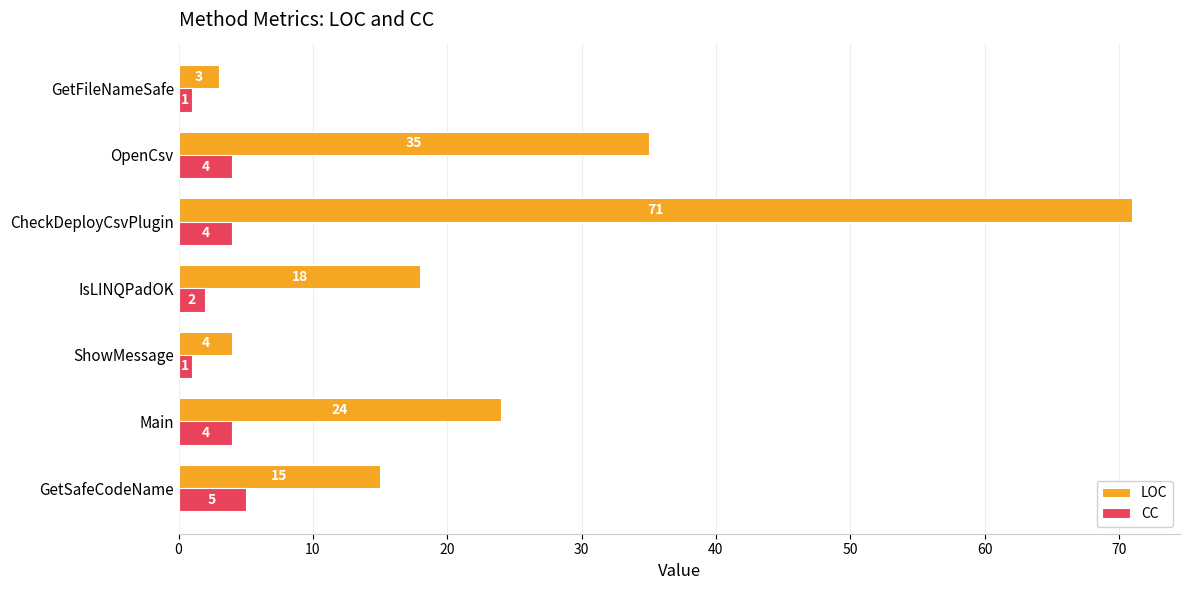

Is it true that LOC equals 13 at Main?

False